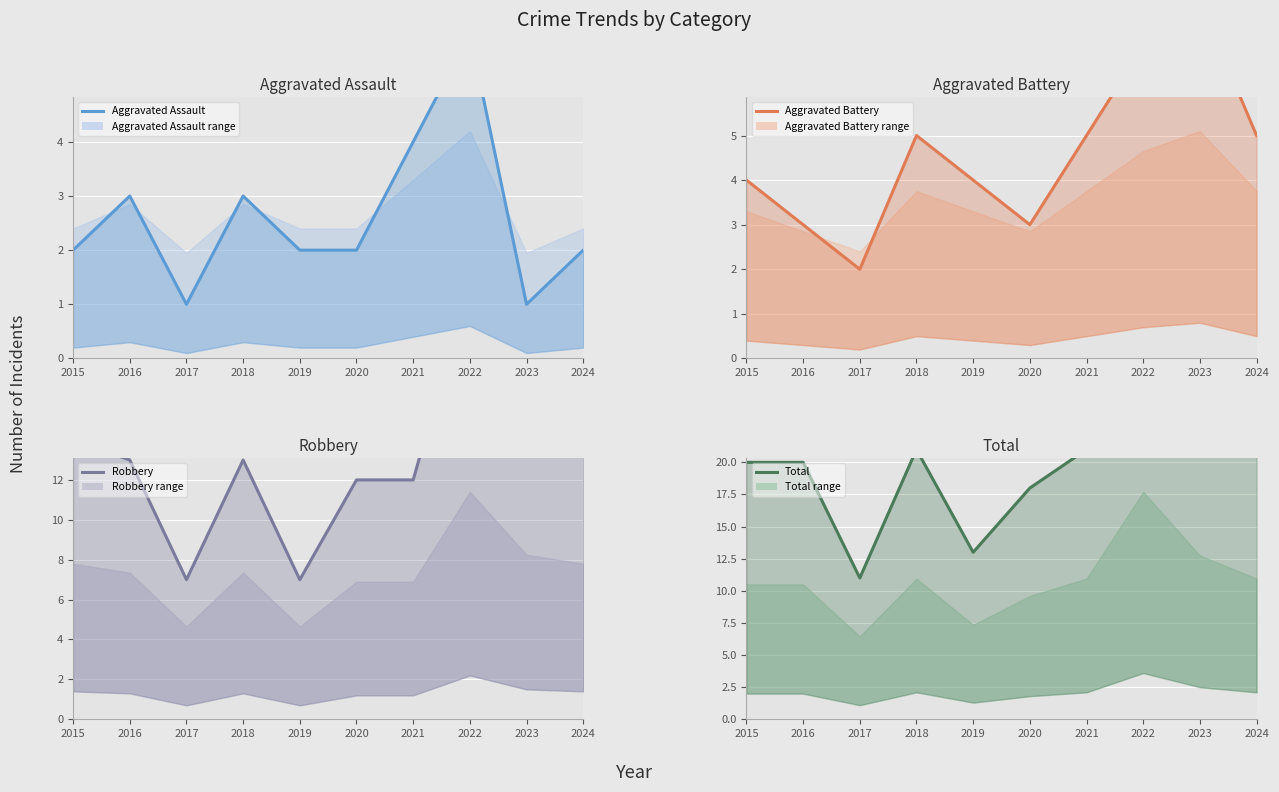

True or false: Robbery and Aggravated Battery cross at least once.

False